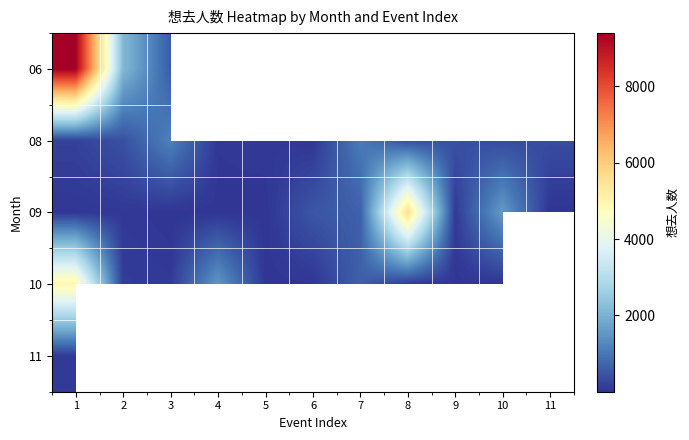

What is the difference between the maximum and minimum values in the 10 series?

4980.0